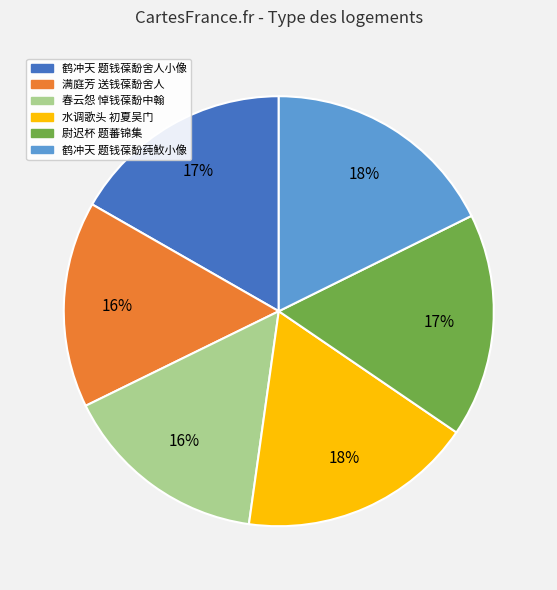

To the nearest percent, what is the average slice percentage?

17%